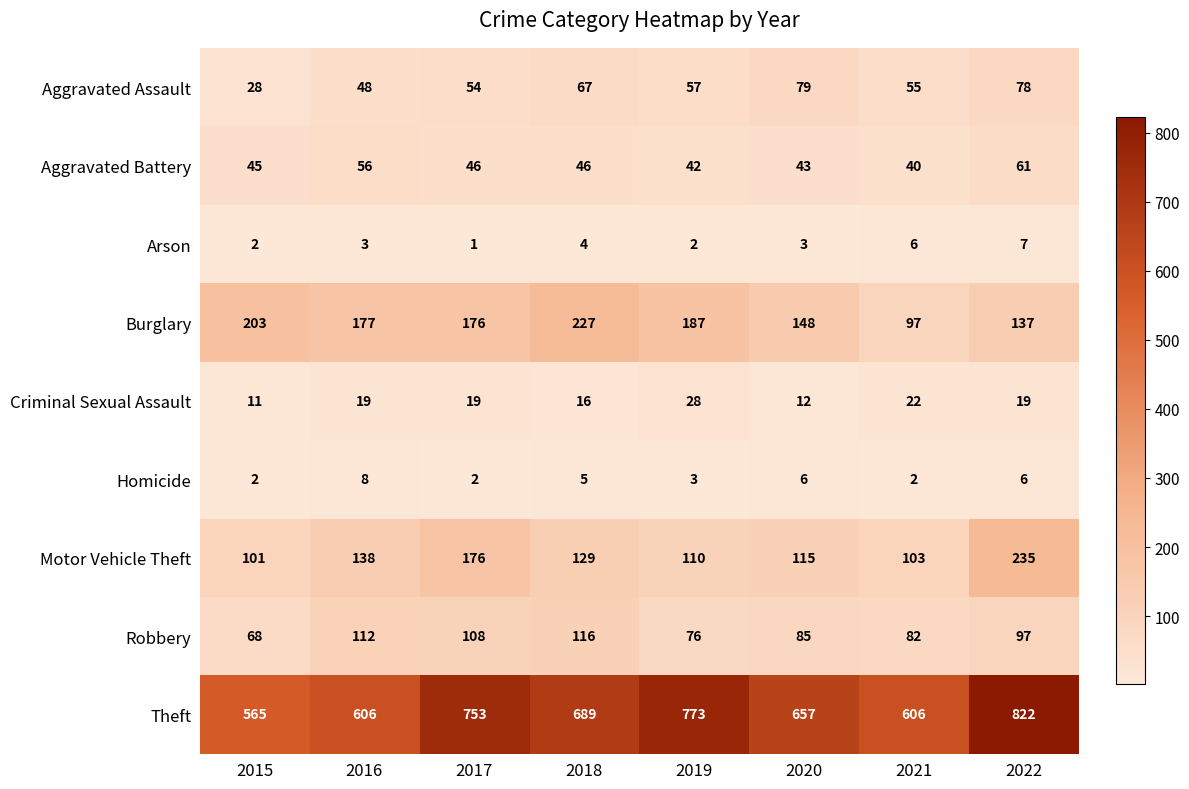

Which series changed the most between 2018 and 2020?

Burglary